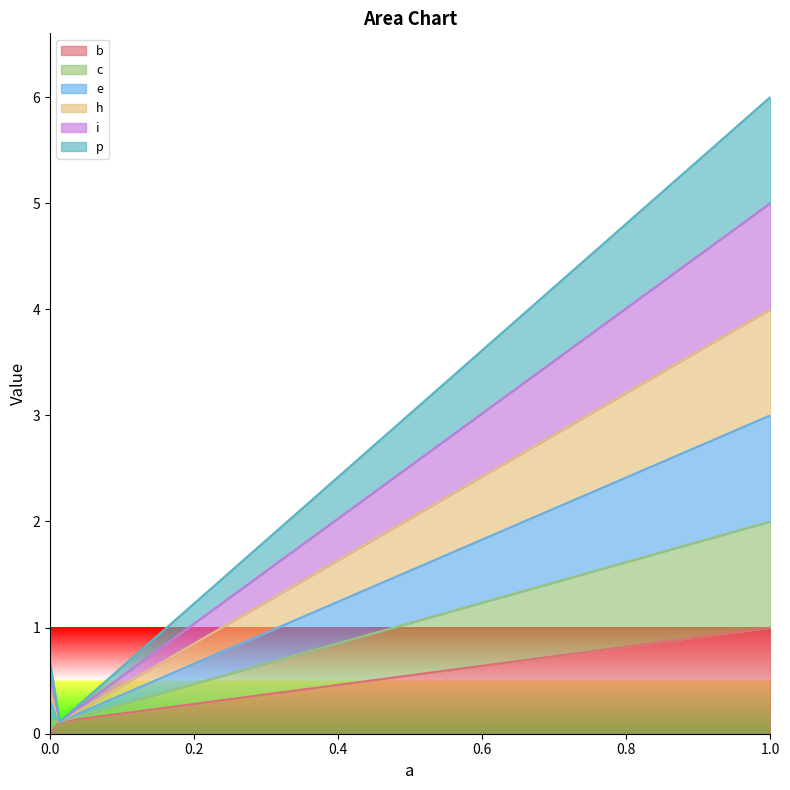

Is the value of h at 0.0 greater than the value of i at 0.0?

Yes